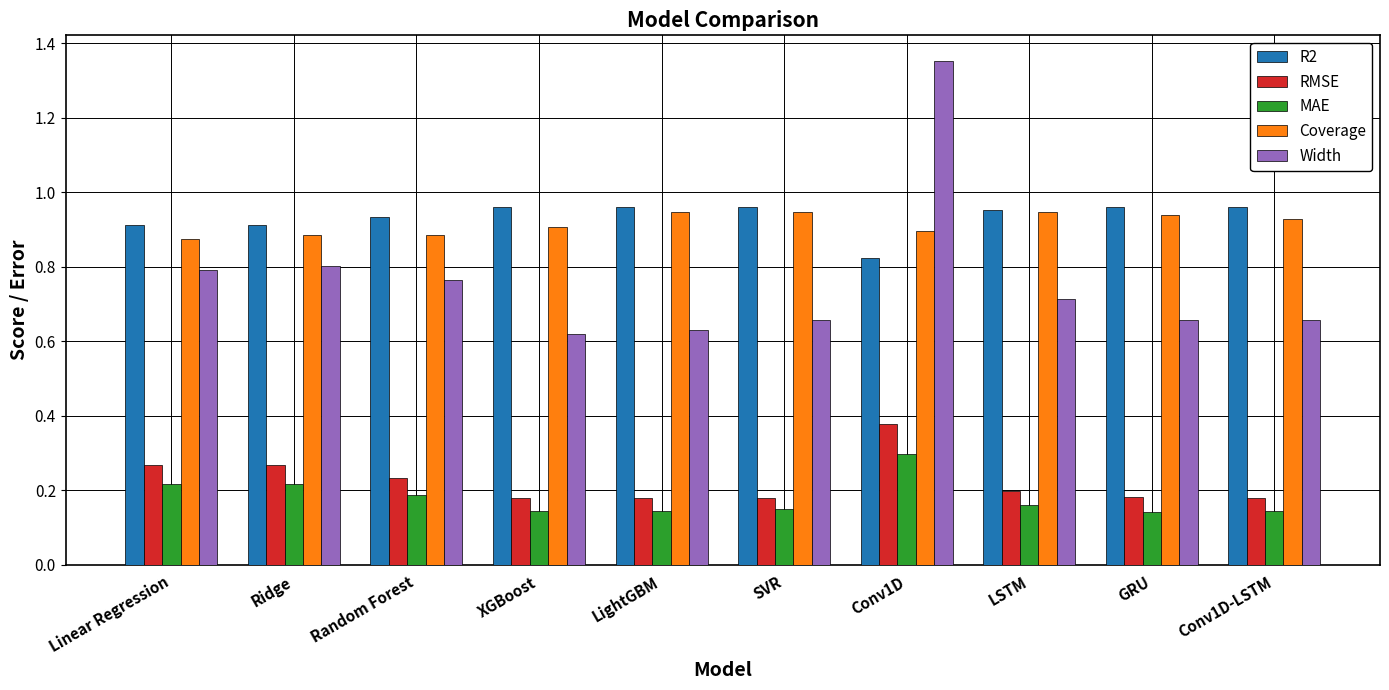

Which series has the largest total across all categories?

R2